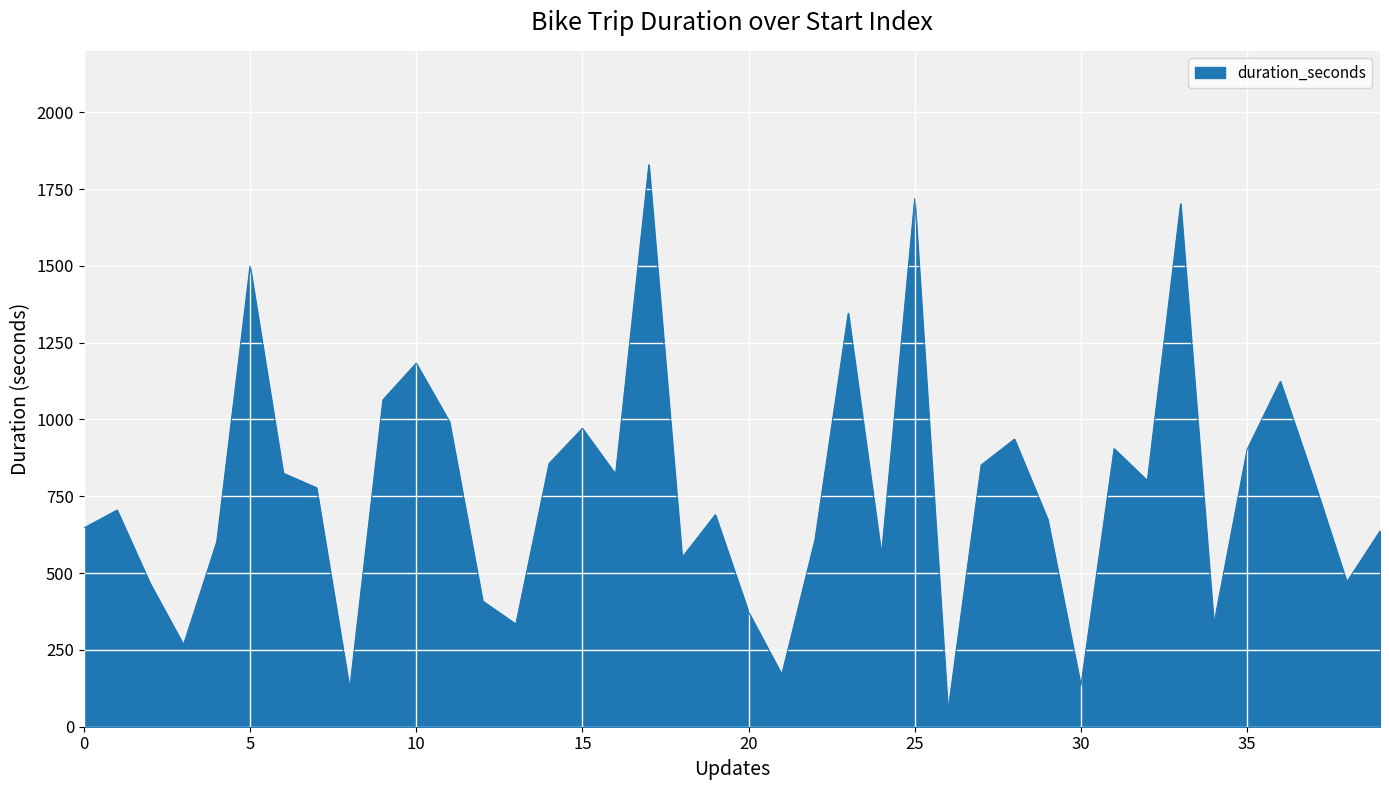

What is the smallest value displayed?

49